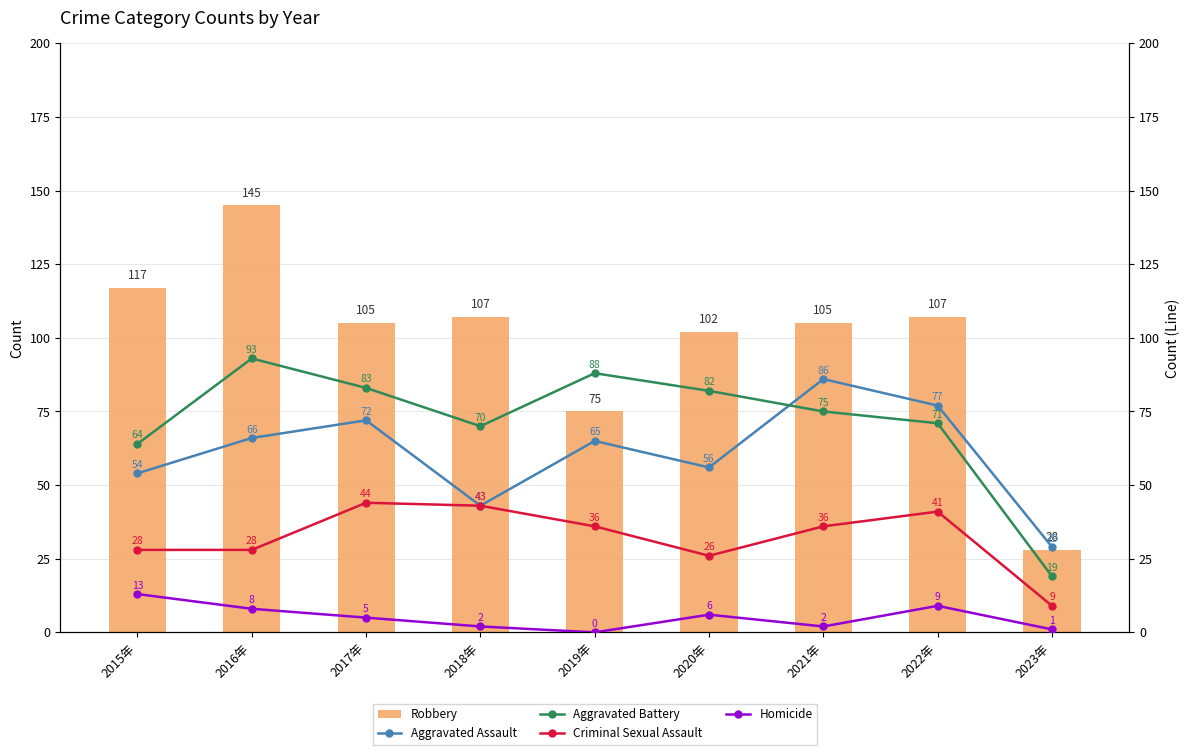

At how many categories does at least one series exceed 135?

1